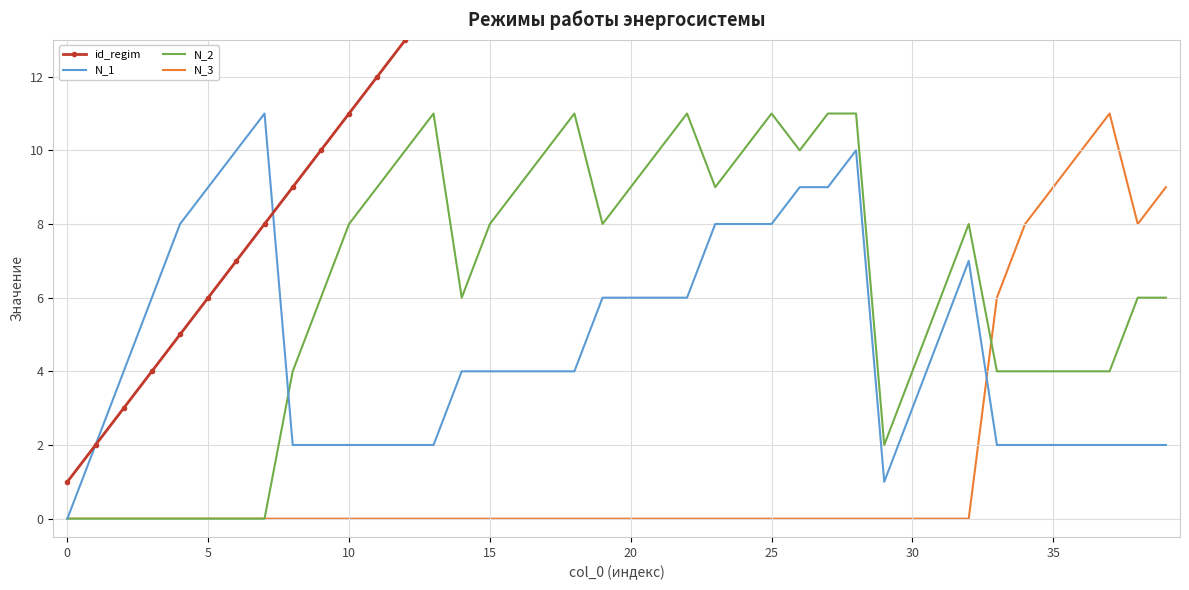

Reading right to left, list all the values displayed in this chart.

id_regim: 40	39	38	37	36	35	34	33	32	31	30	29	28	27	26	25	24	23	22	21	20	19	18	17	16	15	14	13	12	11	10	9	8	7	6	5	4	3	2	1
N_1: 2	2	2	2	2	2	2	7	5	3	1	10	9	9	8	8	8	6	6	6	6	4	4	4	4	4	2	2	2	2	2	2	11	10	9	8	6	4	2	0
N_2: 6	6	4	4	4	4	4	8	6	4	2	11	11	10	11	10	9	11	10	9	8	11	10	9	8	6	11	10	9	8	6	4	0	0	0	0	0	0	0	0
N_3: 9	8	11	10	9	8	6	0	0	0	0	0	0	0	0	0	0	0	0	0	0	0	0	0	0	0	0	0	0	0	0	0	0	0	0	0	0	0	0	0